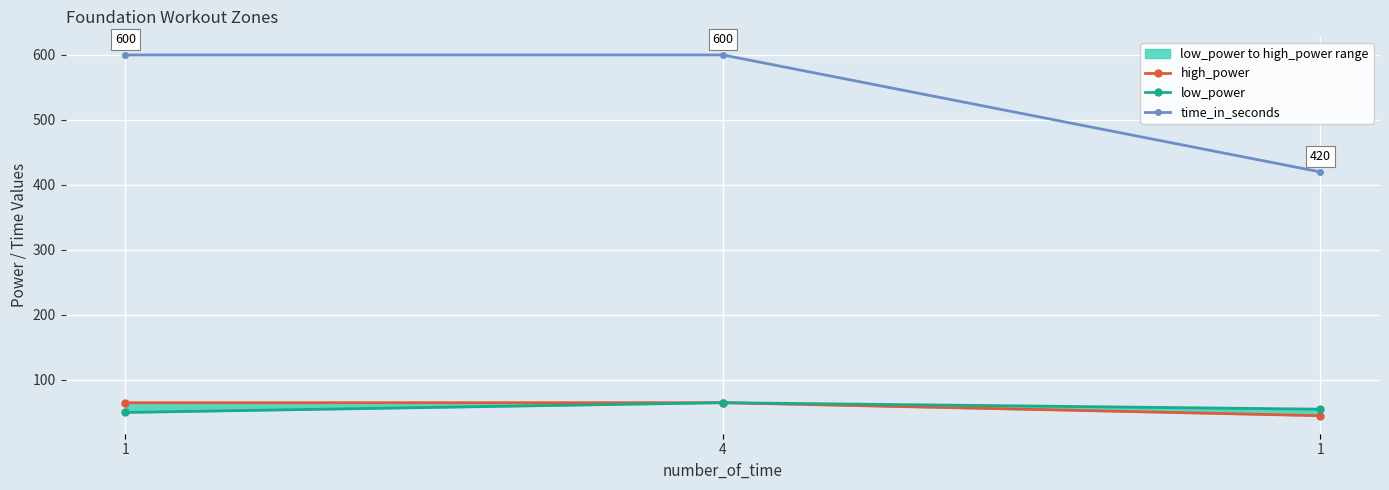

The value of low_power at 1 is 31. True or false?

False